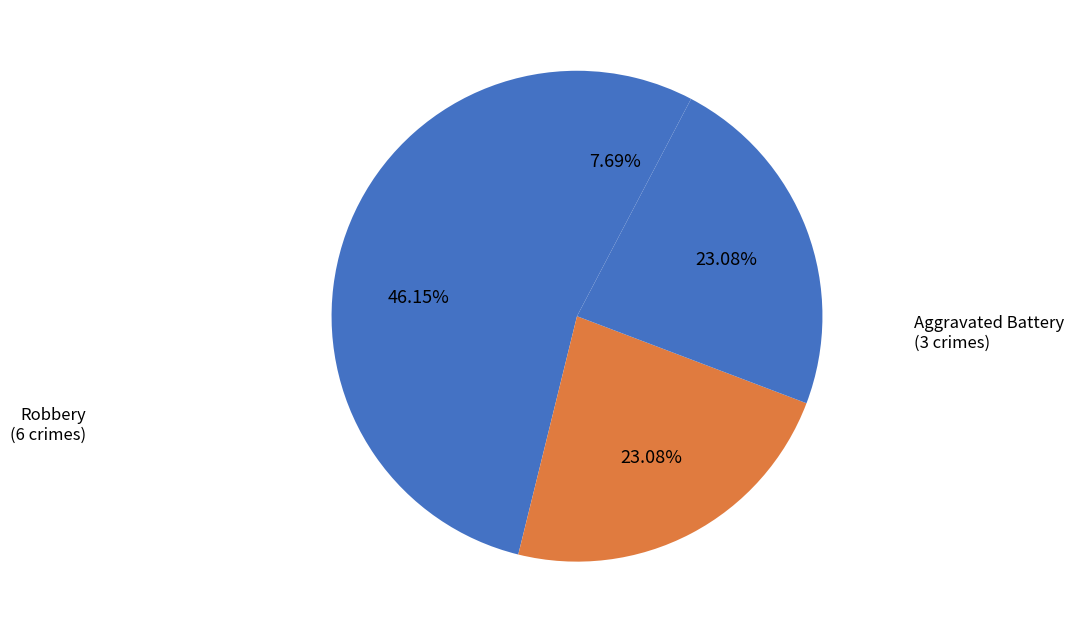

How many segments does this pie chart have?

4